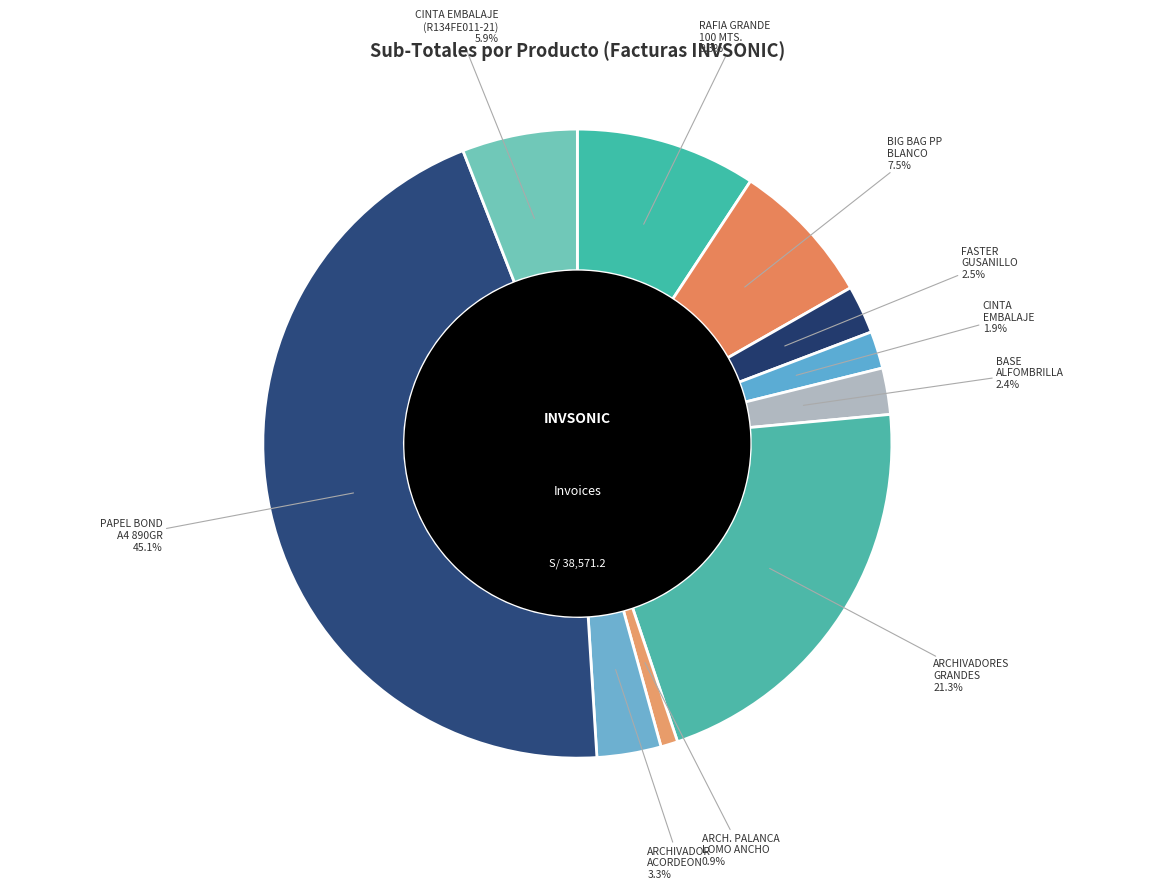

What is the smallest slice in the pie chart?

ARCH. PALANCA LOMO ANCHO